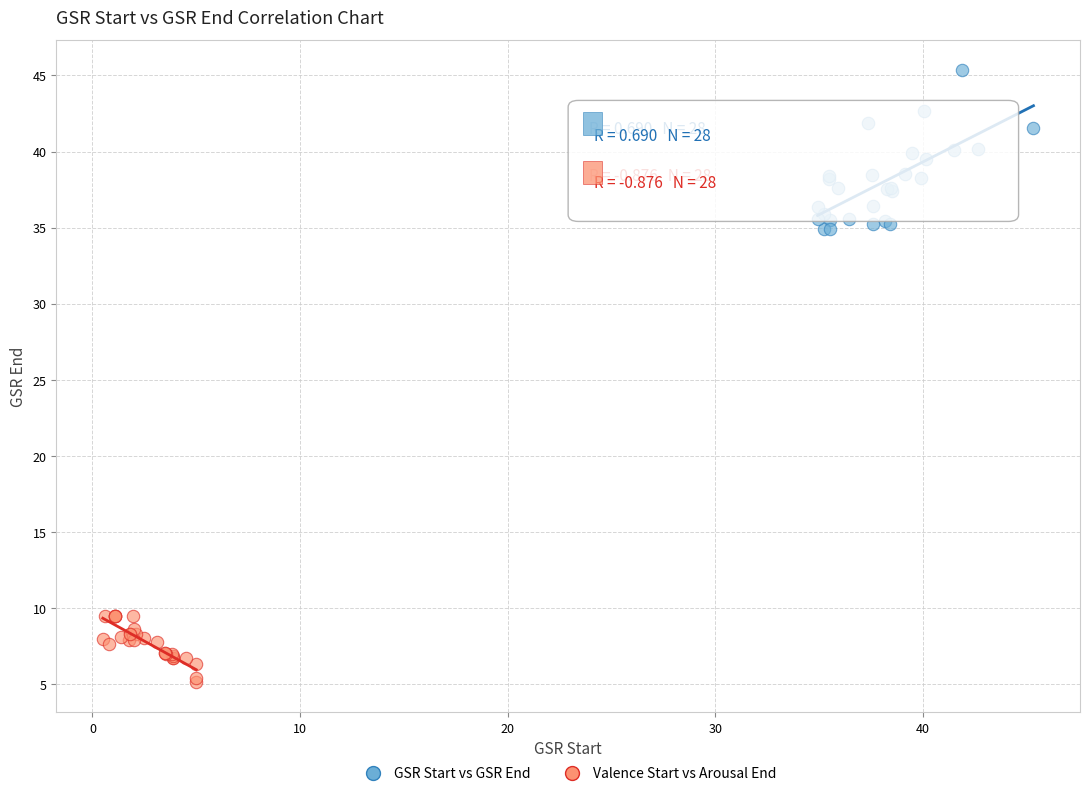

Which series has the largest Y range (max minus min)?

GSR Start vs GSR End